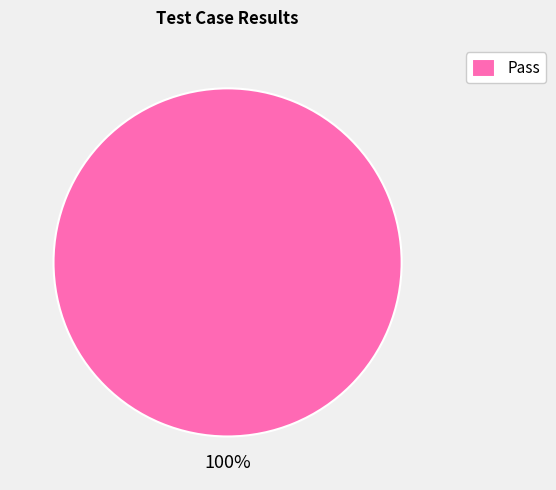

How many segments does this pie chart have?

1